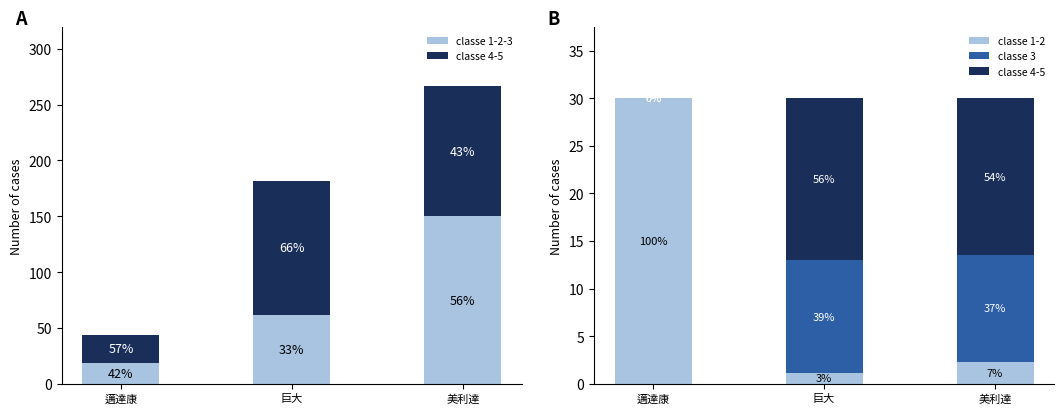

What is the greatest value displayed?

149.9